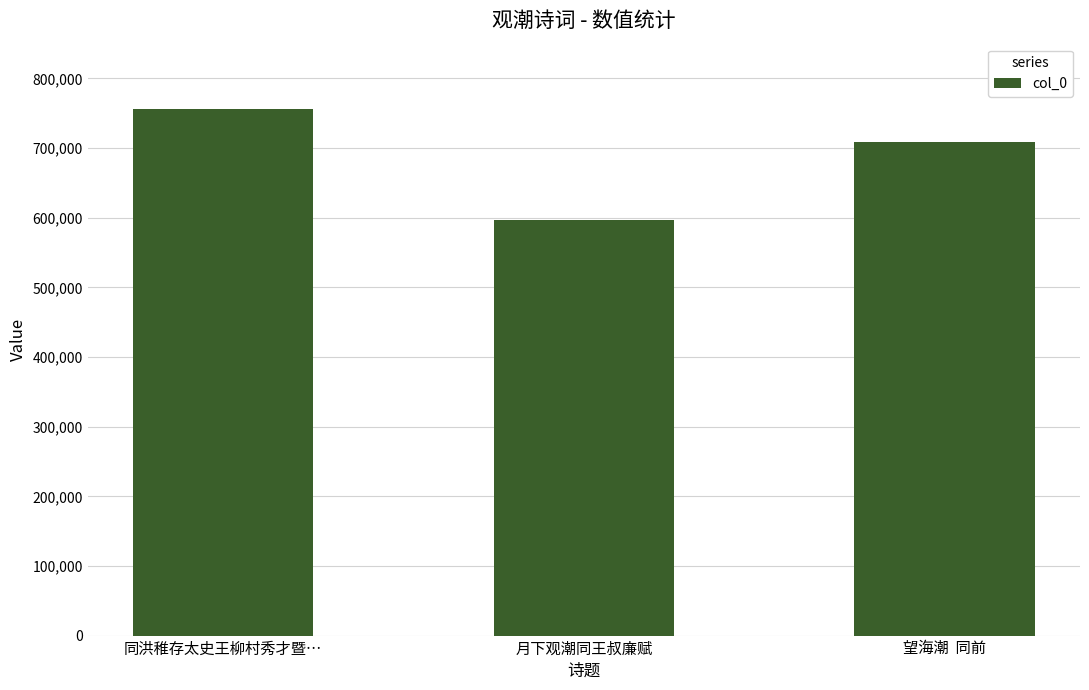

Does the chart contain any negative values?

No